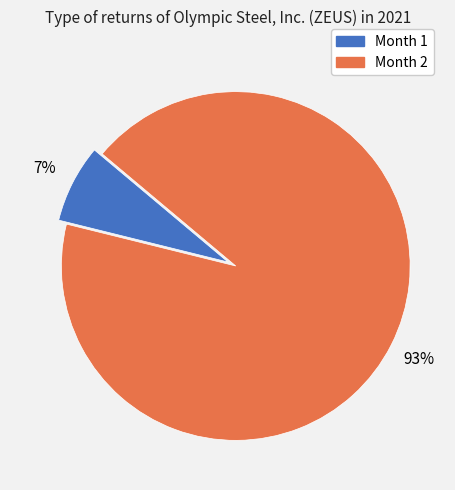

Count the number of slices in the pie.

2